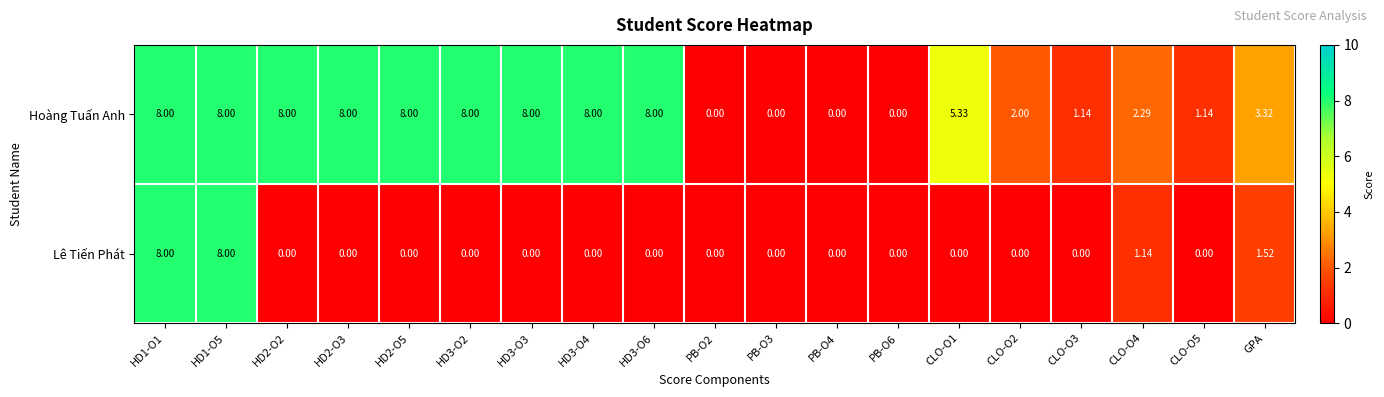

Which series has the largest total across all categories?

Hoàng Tuấn Anh